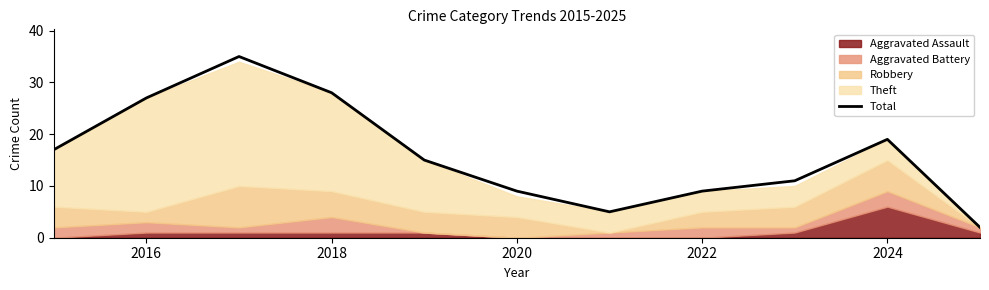

The value of Total at 2020 is 5. True or false?

False